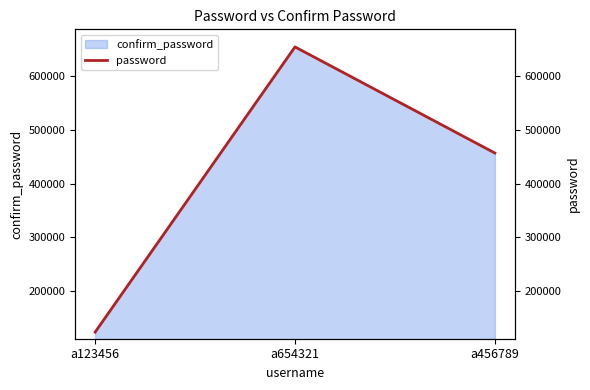

At which label is the value closest to 388888?

a456789